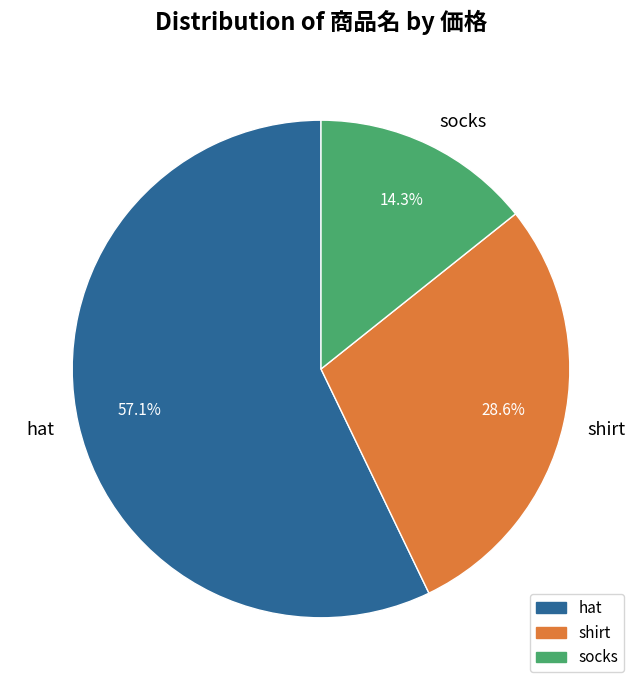

To the nearest percent, what is the combined percentage of shirt and socks?

43%